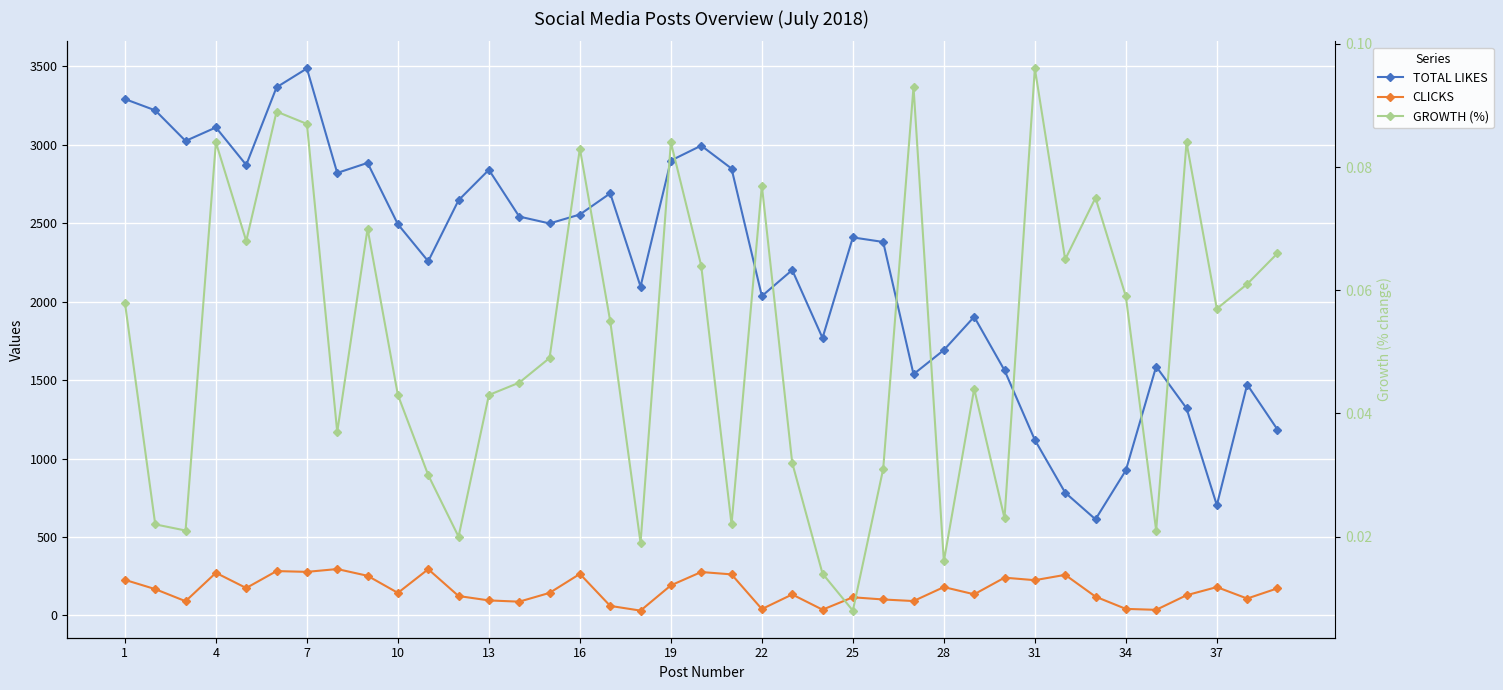

Does the chart display data point markers on the line(s)?

Yes